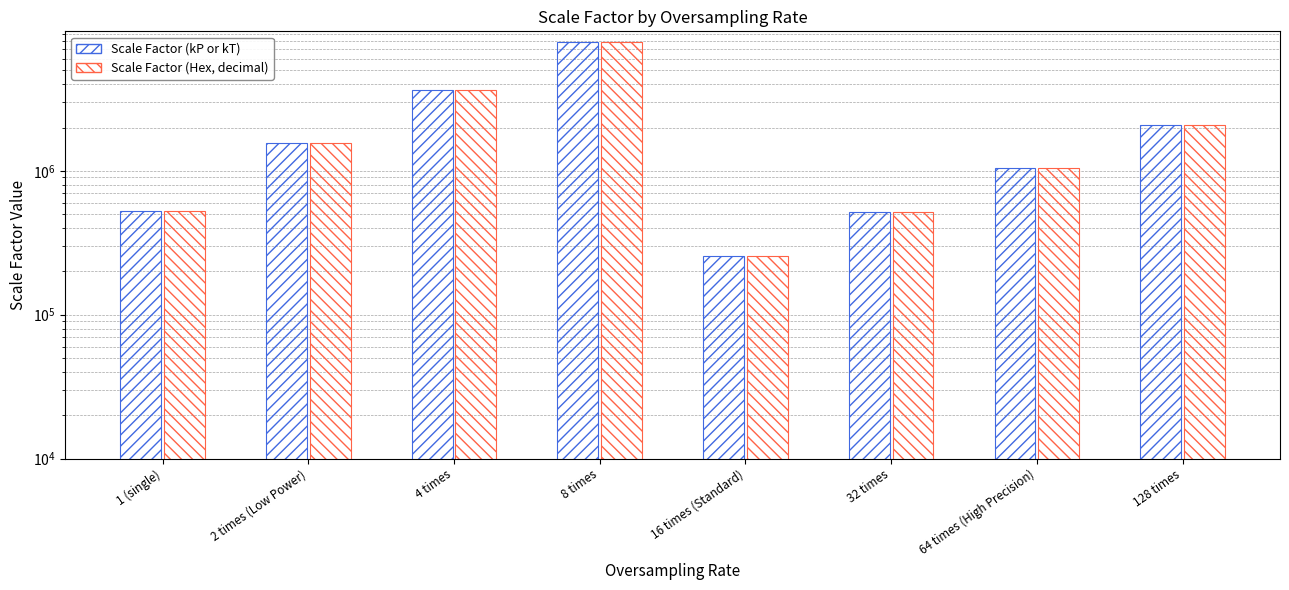

Are the bars horizontal?

No